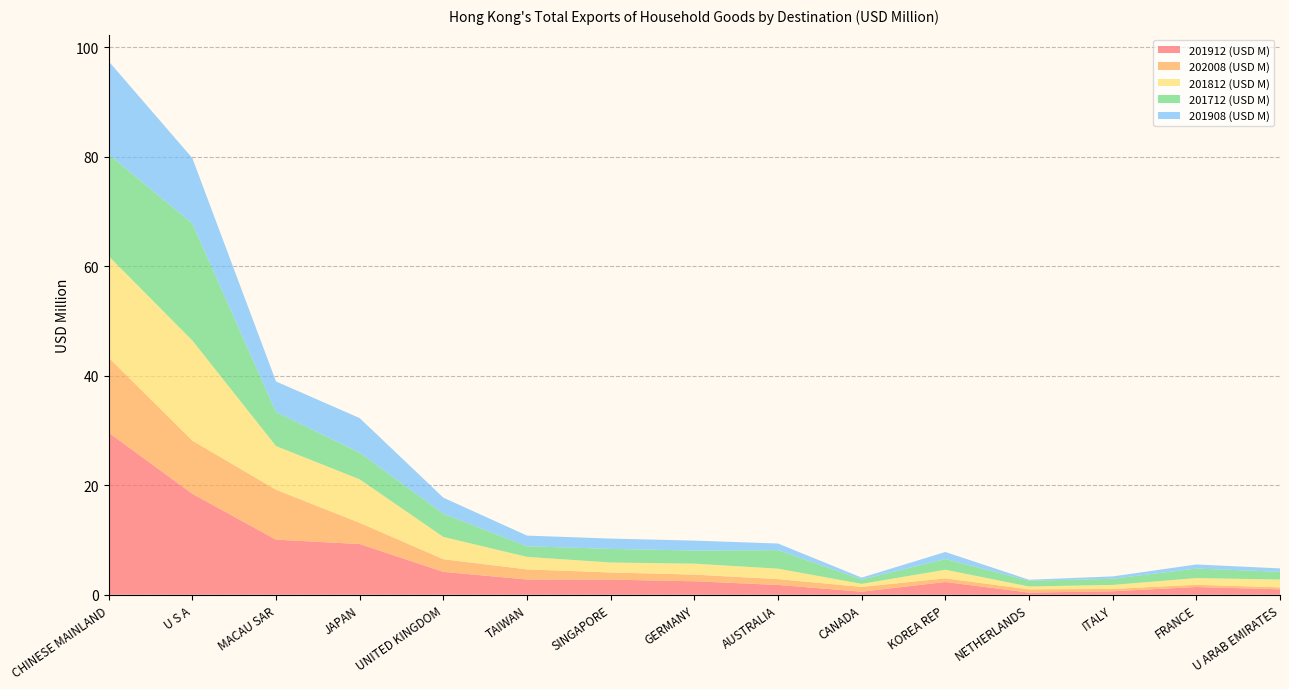

Reading left to right, list all the values displayed in this chart.

201912 (USD M): 29.6	18.4	10.1	9.3	4.2	2.8	2.8	2.5	1.8	0.6	2.3	0.4	0.6	1.4	1.0
202008 (USD M): 13.7	9.7	9.1	3.9	2.3	1.8	1.3	1.2	1.1	0.9	0.7	0.6	0.4	0.4	0.4
201812 (USD M): 18.5	18.3	8.0	7.9	4.1	2.3	1.8	2.0	1.9	0.6	1.6	0.5	0.7	1.2	1.4
201712 (USD M): 18.6	21.3	6.2	4.9	4.2	1.9	2.5	2.4	3.4	0.8	2.0	1.1	1.1	1.7	1.4
201908 (USD M): 17.0	12.0	5.6	6.3	2.9	1.9	1.9	1.8	1.2	0.3	1.3	0.2	0.4	0.7	0.6